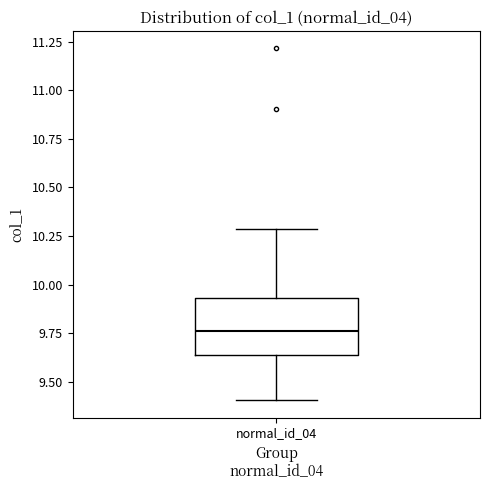

Transcribe this box plot: give where the median line is, the range the box spans, and where the two whiskers end, as read against the y-axis. The values are not printed on the chart, so give them approximately, as read against the axis.

median 9.75, box 9.65 to 9.95, whiskers 9.40 to 10.30